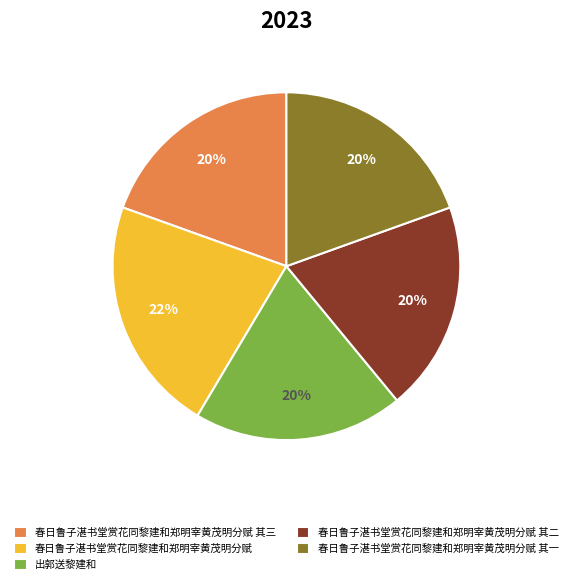

What is the ratio of the value at 春日鲁子湛书堂赏花同黎建和郑明宰黄茂明分赋 其三 to the value at 春日鲁子湛书堂赏花同黎建和郑明宰黄茂明分赋?

0.9